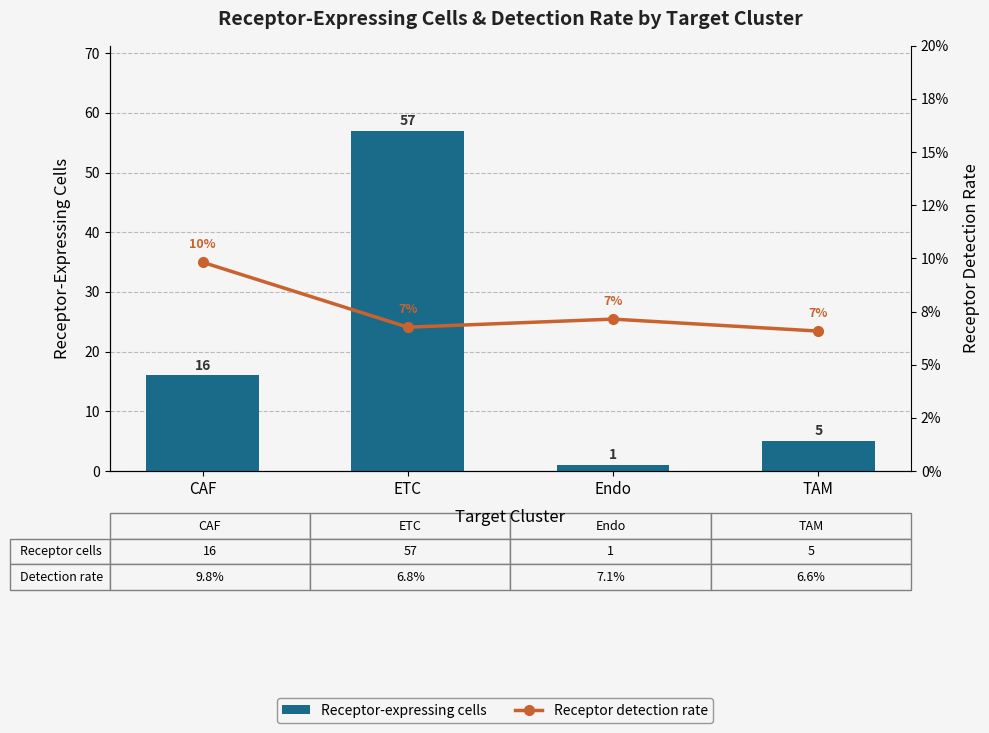

What is the value of the Receptor-expressing cells bar at the 1st from the left?

16.0